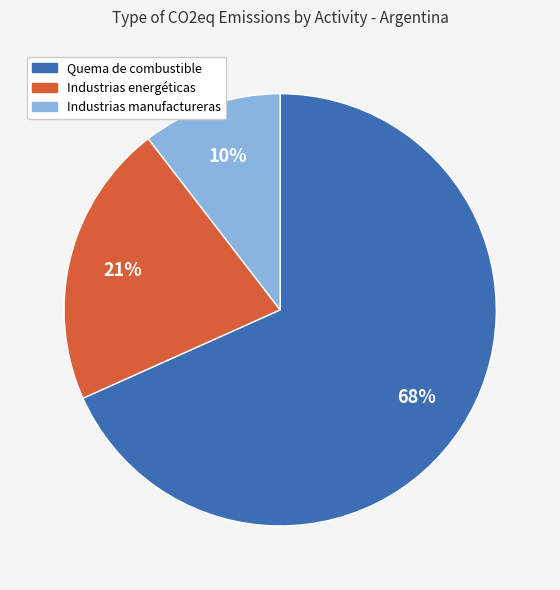

To the nearest percent, what is the average slice percentage?

33%